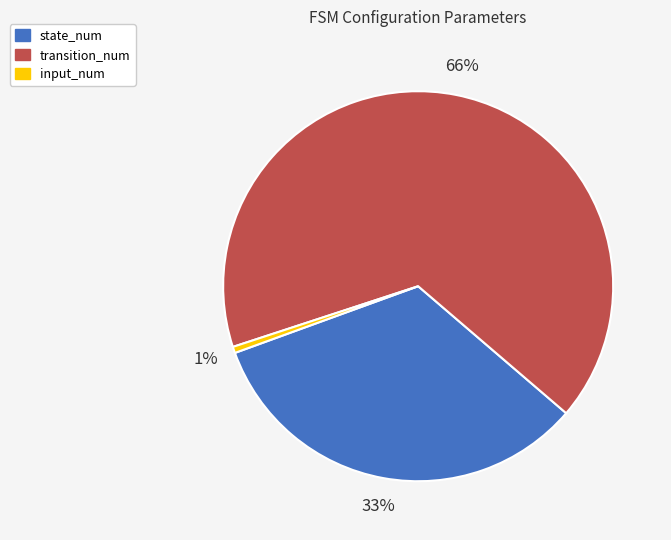

What percentage is the state_num slice, to the nearest percent?

33%